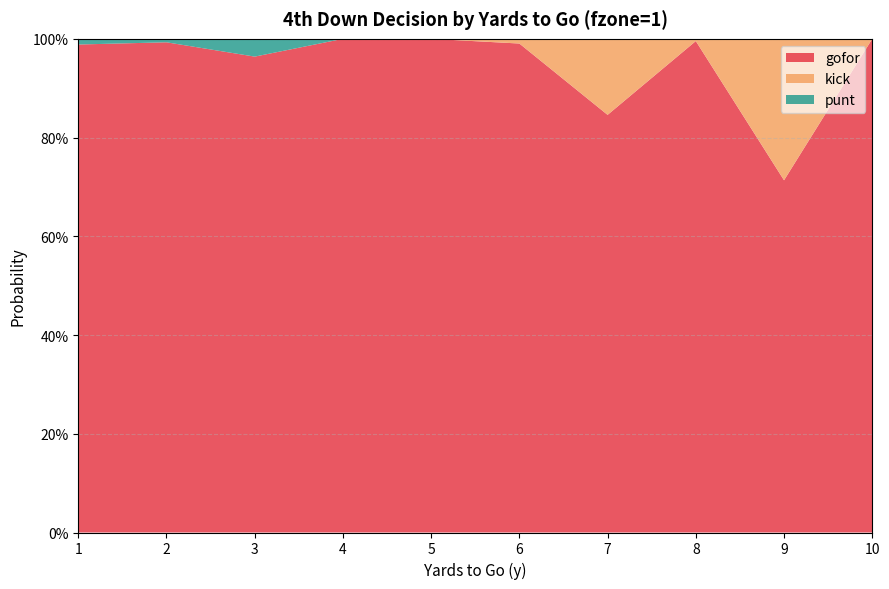

Reading left to right, list all the values displayed in this chart.

gofor: 1=1.0	2=1.0	3=1.0	4=1.0	5=1.0	6=1.0	7=0.8	8=1.0	9=0.7	10=1.0
kick: 1=0.0	2=0.0	3=0.0	4=0.0	5=0.0	6=0.0	7=0.2	8=0.0	9=0.3	10=0.0
punt: 1=0.0	2=0.0	3=0.0	4=0.0	5=0.0	6=0.0	7=0.0	8=0.0	9=0.0	10=0.0